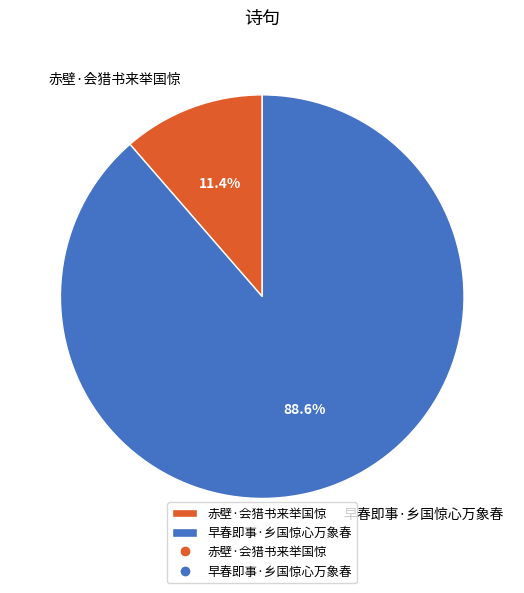

True or false: 早春即事·乡国惊心万象春 accounts for 89% of the total.

True